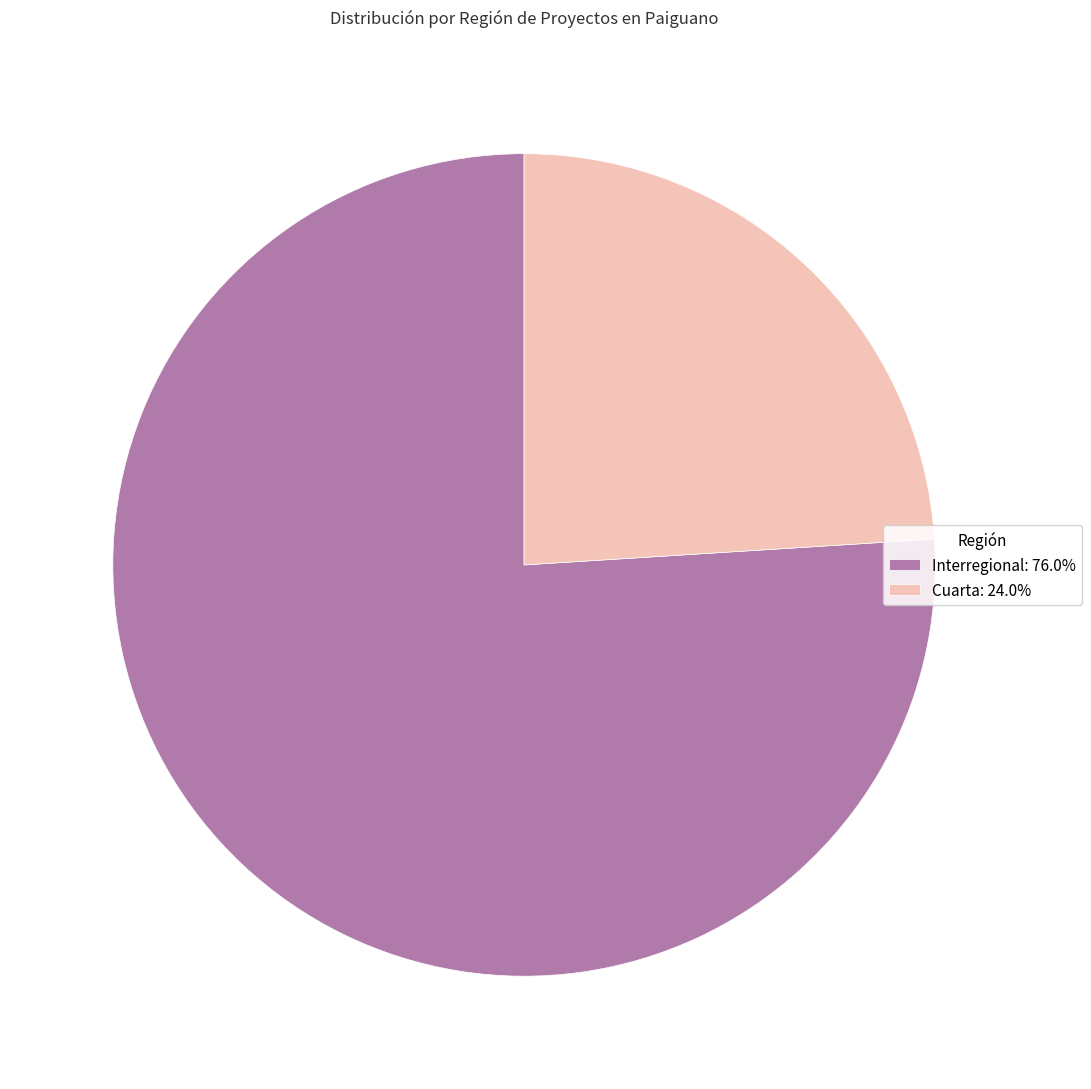

How many slices are in this pie chart?

2